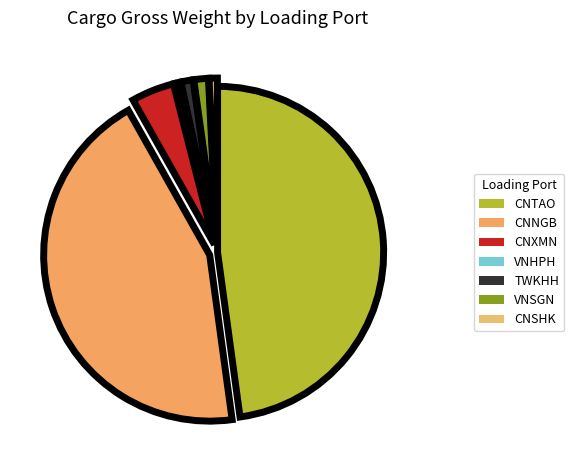

Count the number of slices in the pie.

7